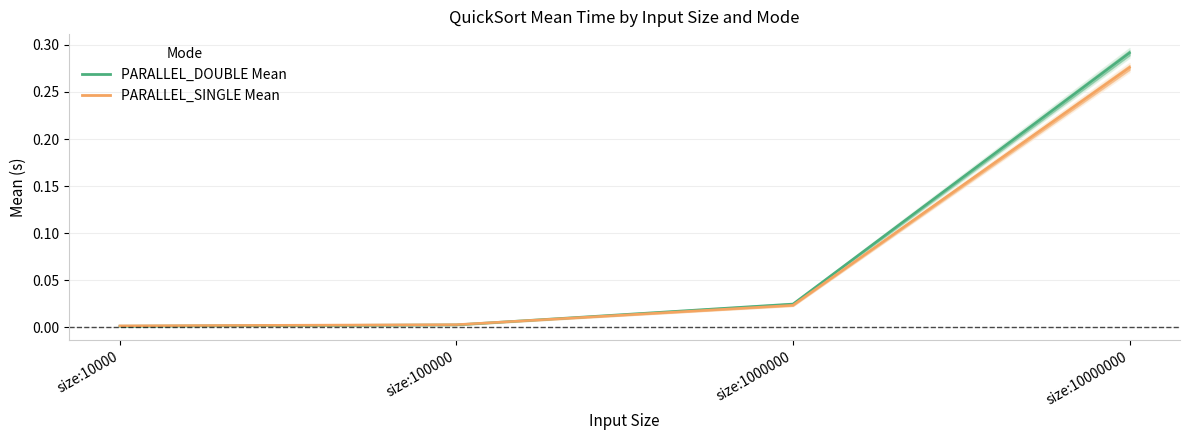

Which series changed the most between size:10000 and size:100000?

PARALLEL_DOUBLE Mean